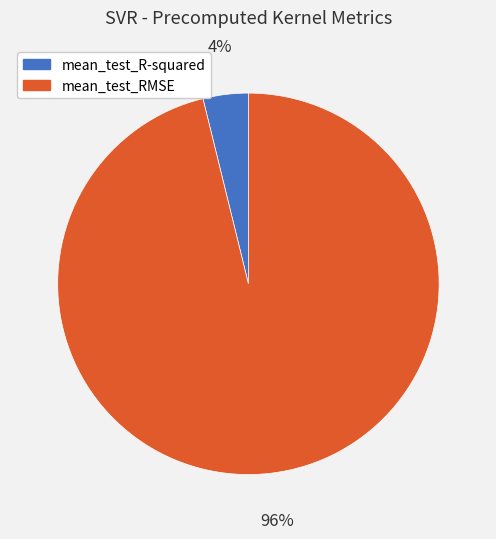

What percentage is the mean_test_R-squared slice, to the nearest percent?

4%